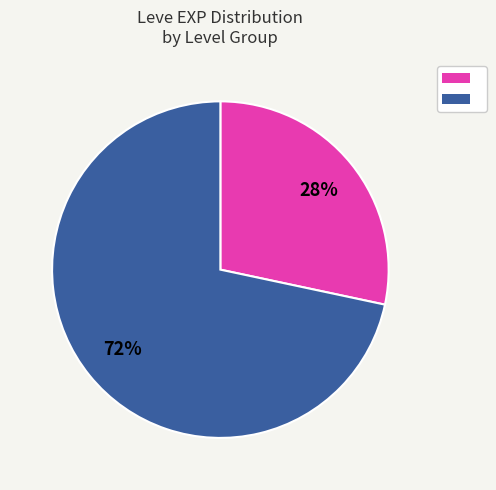

Does any single category account for the majority?

Yes